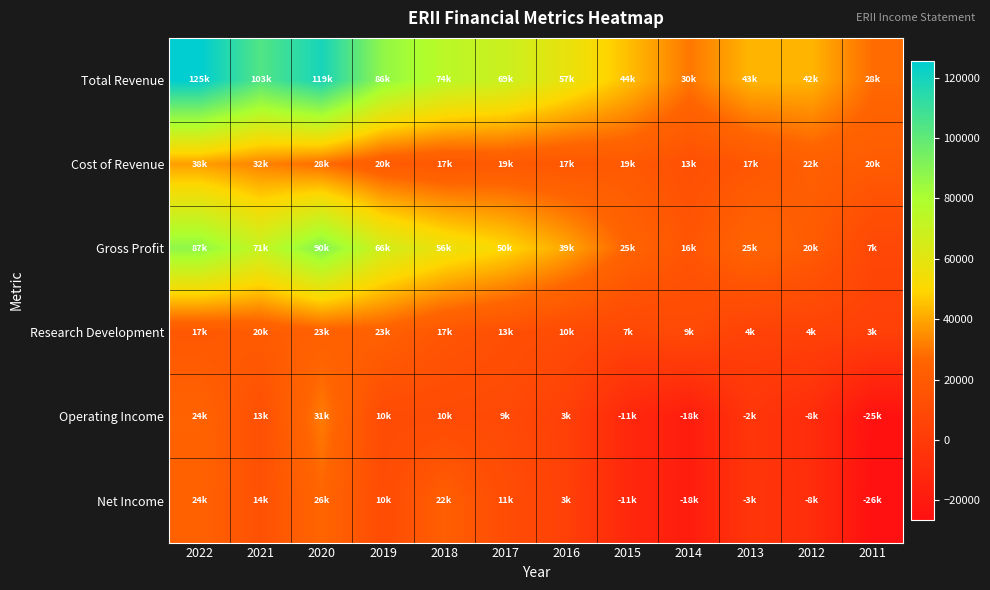

Which series changed the most between 2018 and 2012?

Gross Profit